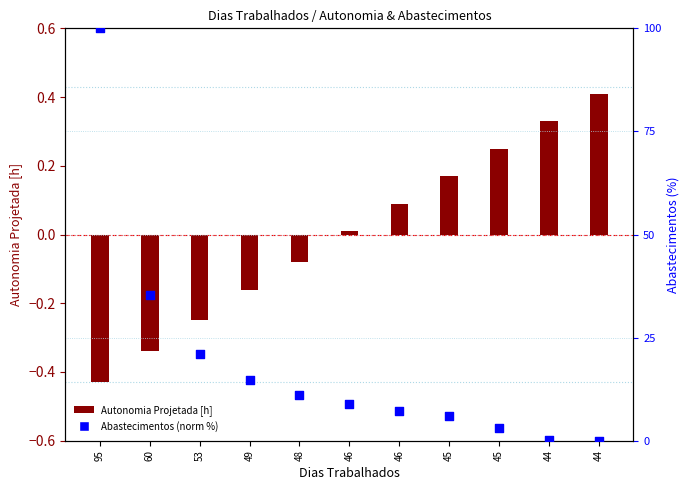

Which series reaches the minimum Y coordinate?

Autonomia Projetada [h]